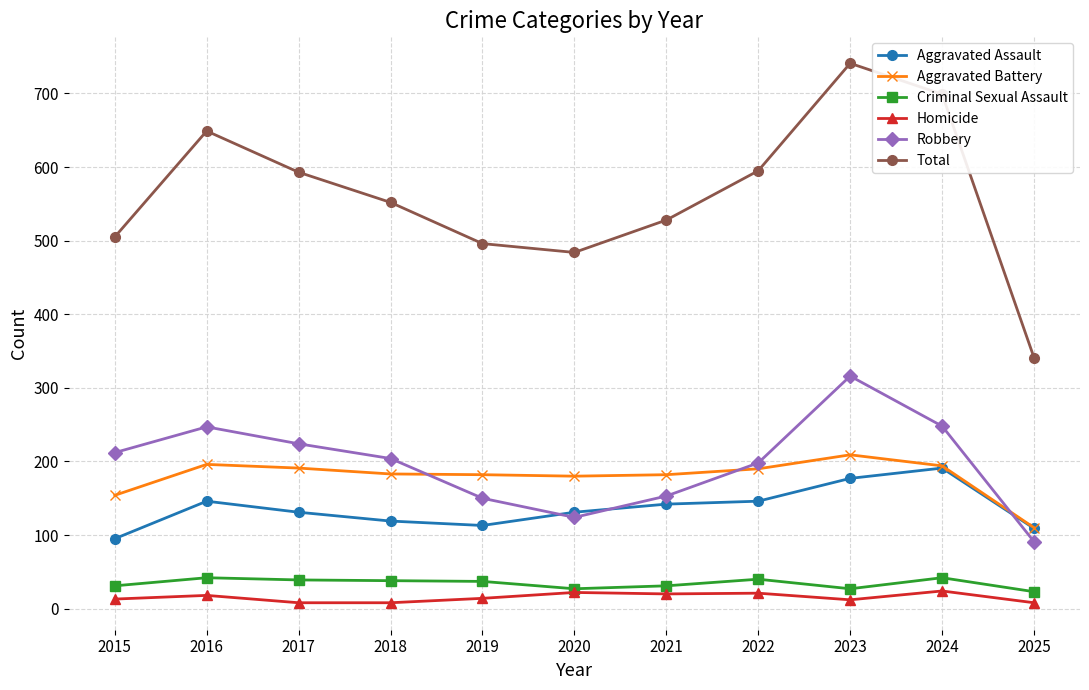

Does the chart display data point markers on the line(s)?

Yes